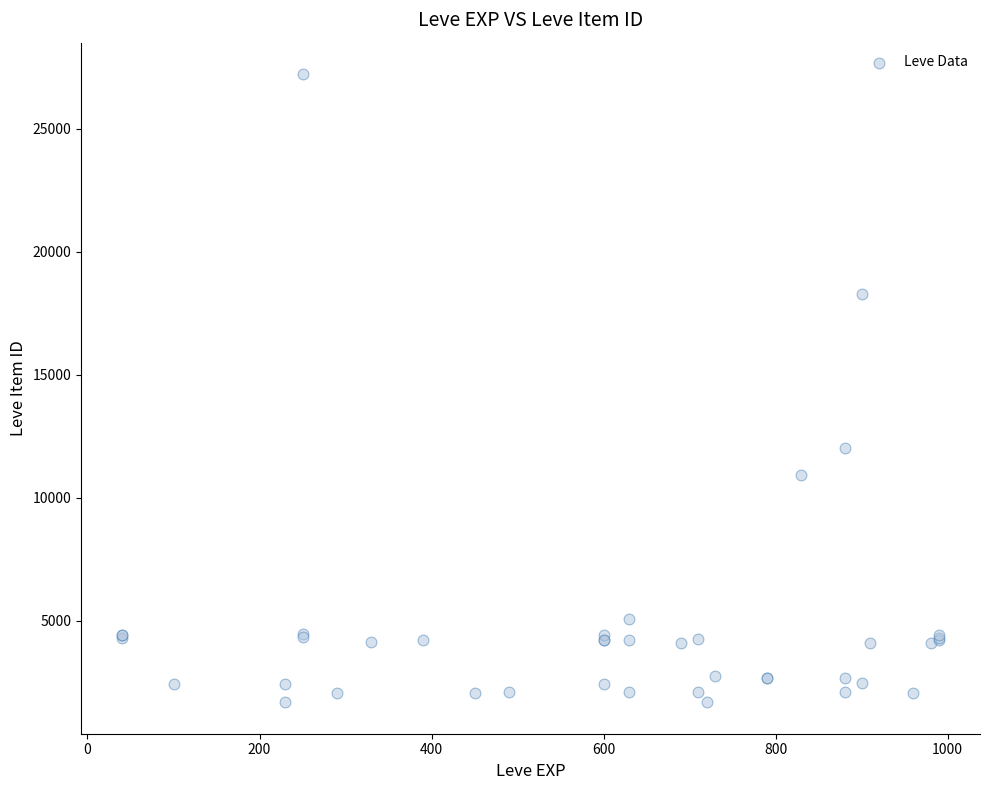

What Y value in the scatter plot is closest to 14448?

12018